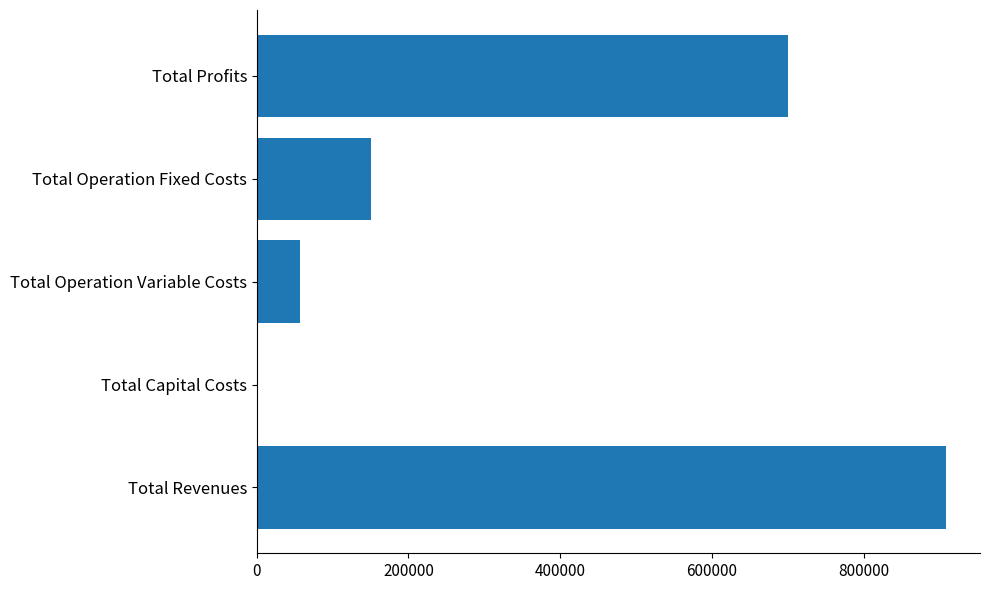

Reading bottom to top, extract all data points from this chart.

Total Revenues=908161.3	Total Capital Costs=0.0	Total Operation Variable Costs=57589.0	Total Operation Fixed Costs=150188.6	Total Profits=700383.7